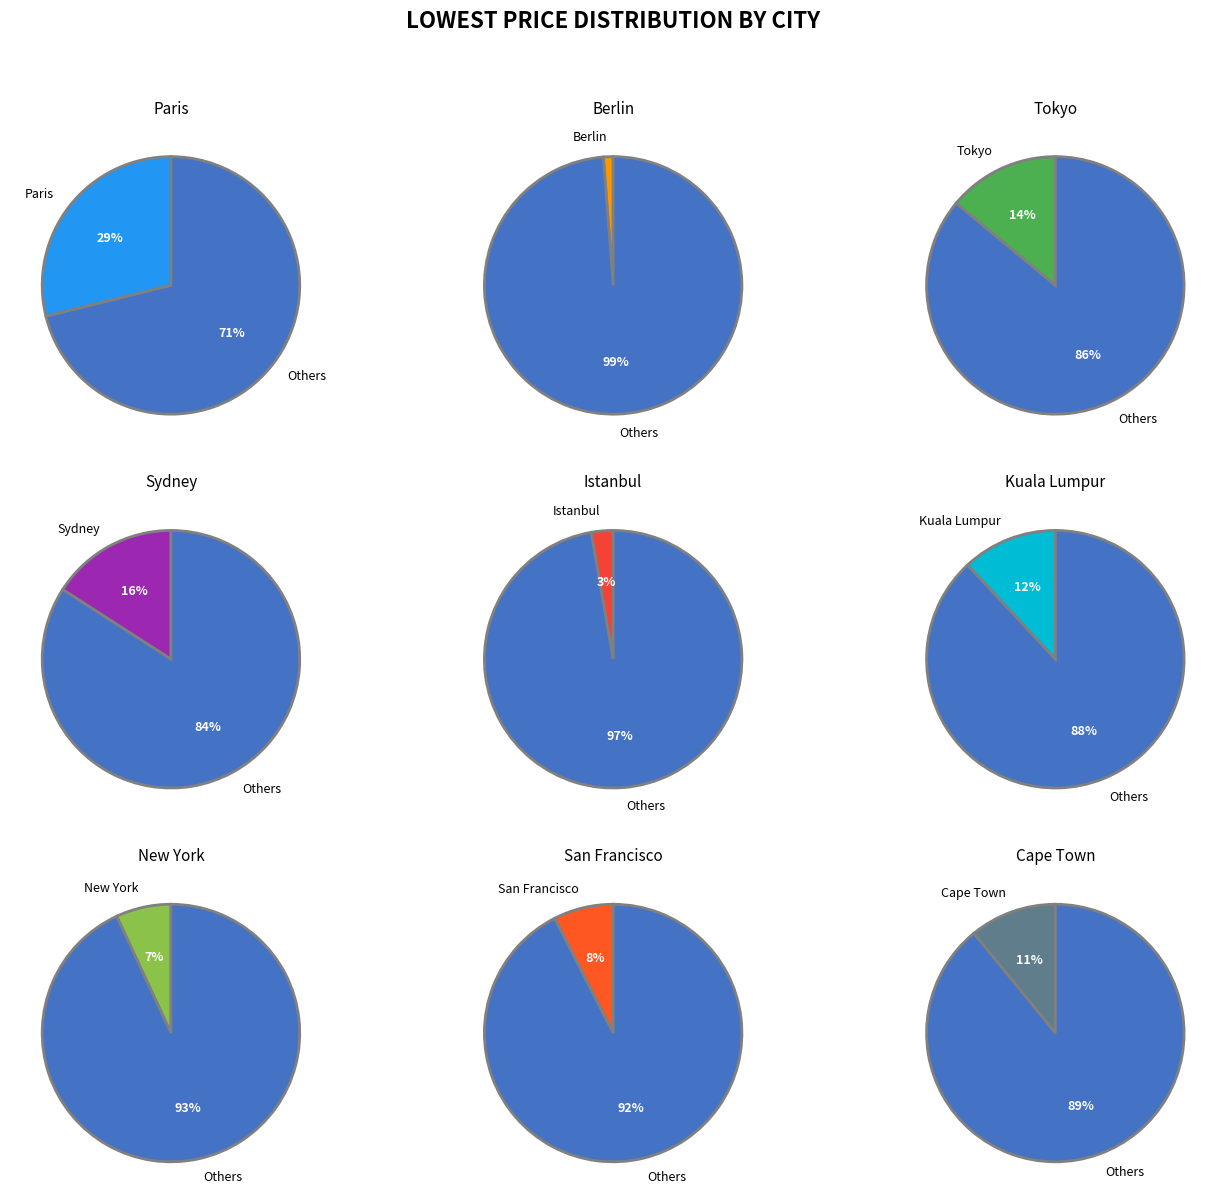

How much of the chart is everything except Kuala Lumpur?

88.1%